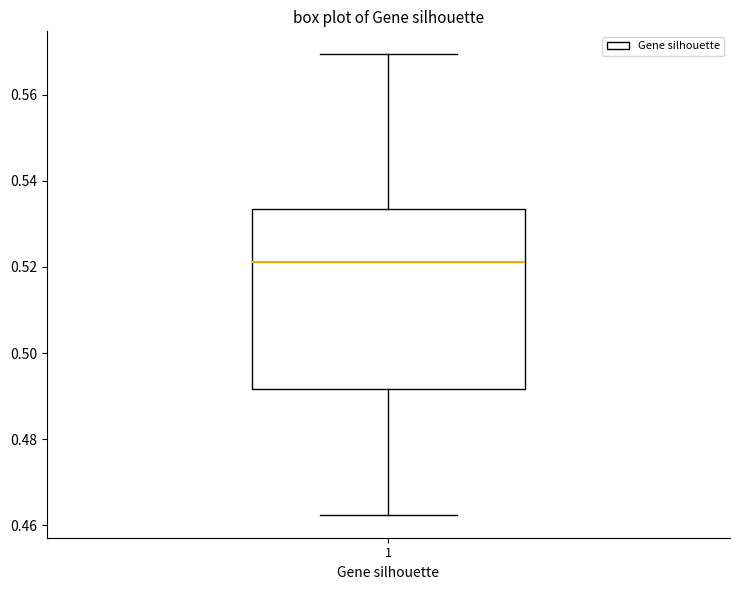

Read this box plot against the y-axis: the position of the median line, the range covered by the box, and the ends of both whiskers. The values are not printed on the chart, so give them approximately, as read against the axis.

median 0.522, box 0.492 to 0.534, whiskers 0.462 to 0.570